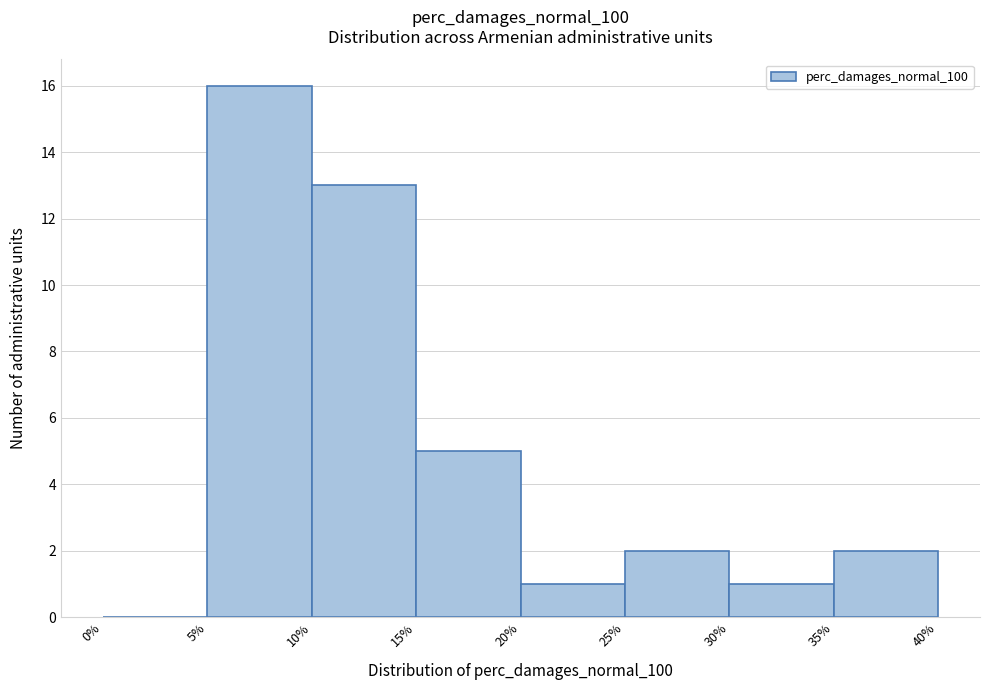

What is the height of the bar covering 25% to 30% on the x-axis? The values are not printed on the chart, so give them approximately, as read against the axis.

2